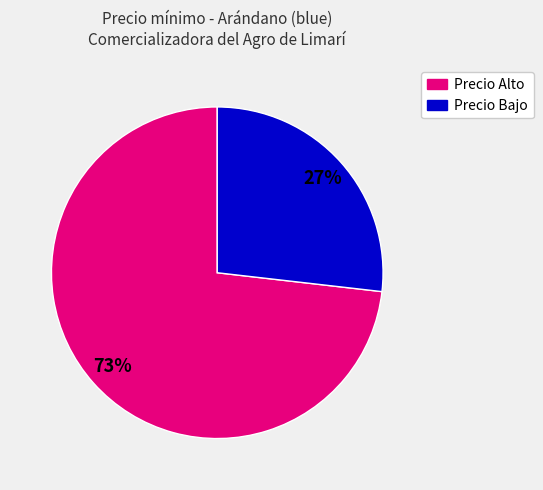

To the nearest percent, what is the difference between the largest and smallest slice percentages?

46%